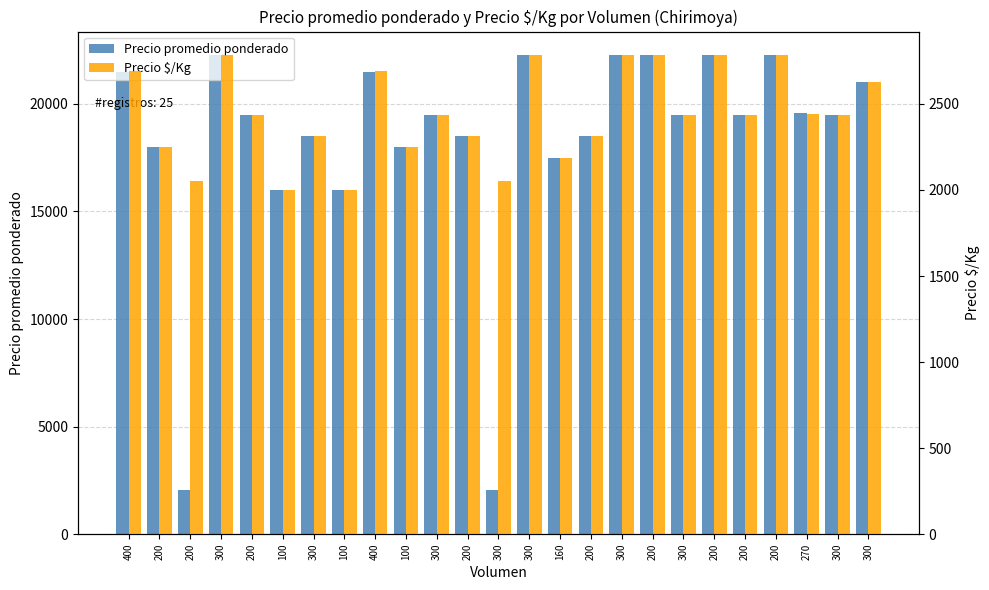

How many bars are there in total?

50